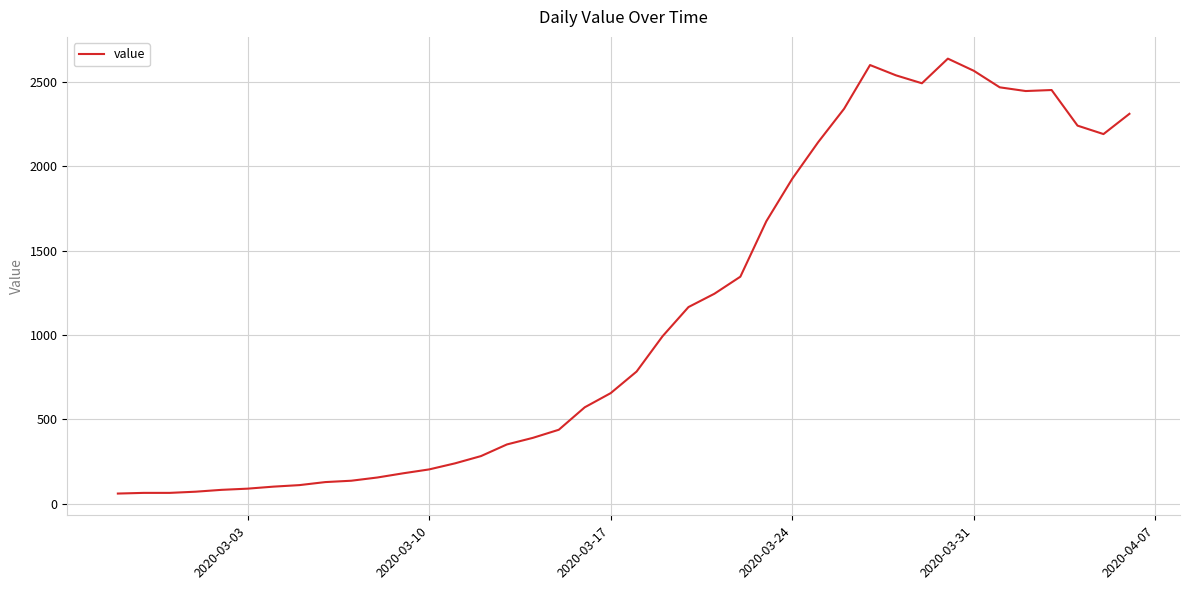

What is the minimum value shown in the chart?

61